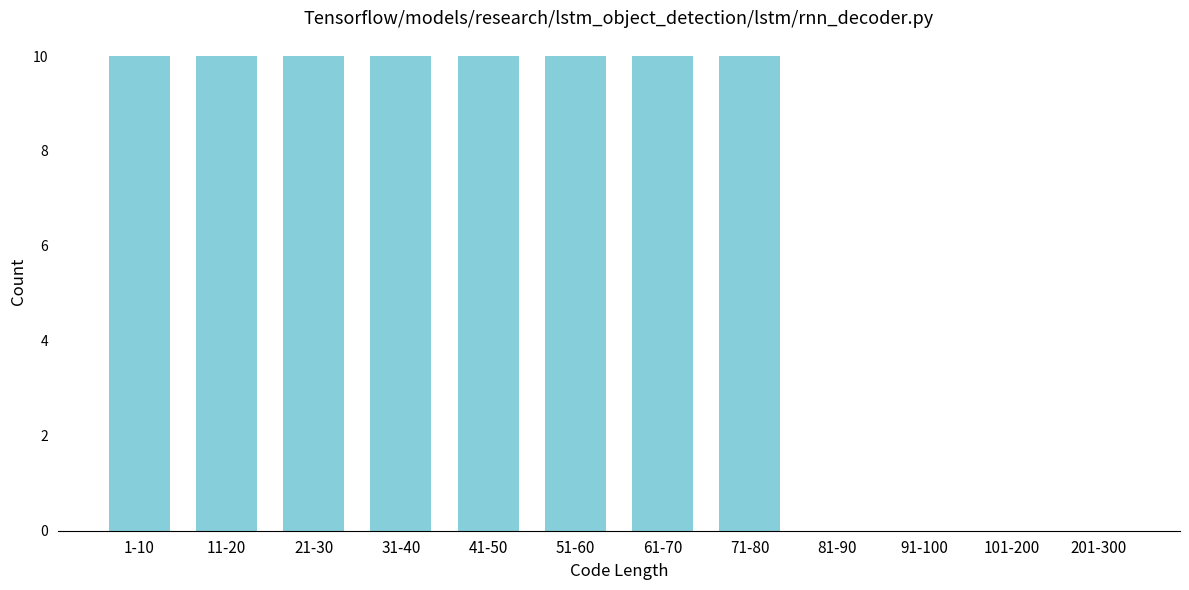

Reading left to right, what are all the values shown in this chart?

1-10=10	11-20=10	21-30=10	31-40=10	41-50=10	51-60=10	61-70=10	71-80=10	81-90=0	91-100=0	101-200=0	201-300=0